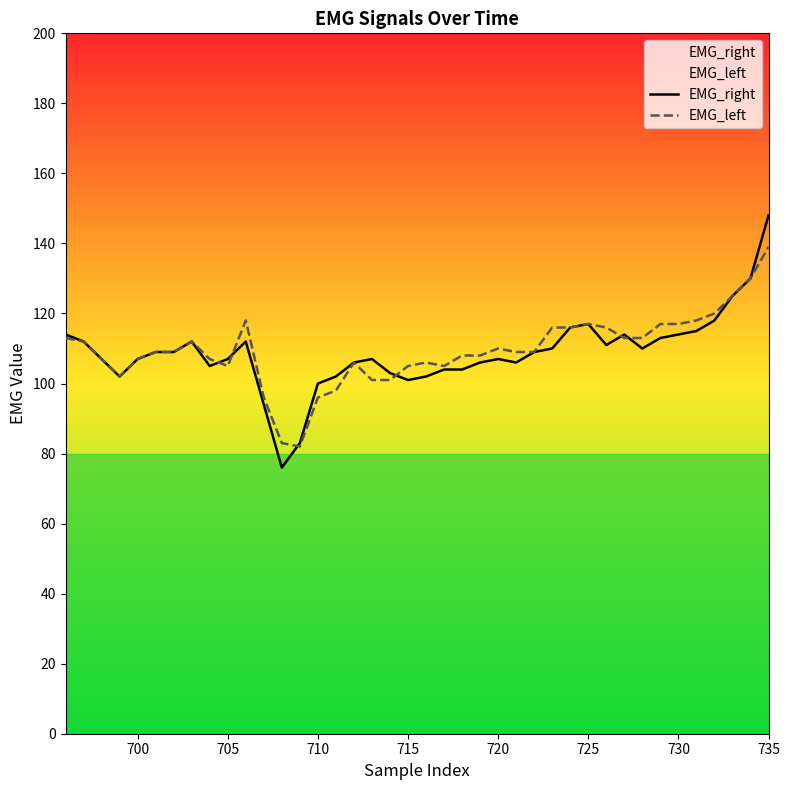

Rank the series by their maximum value, from lowest to highest.

EMG_left, EMG_right